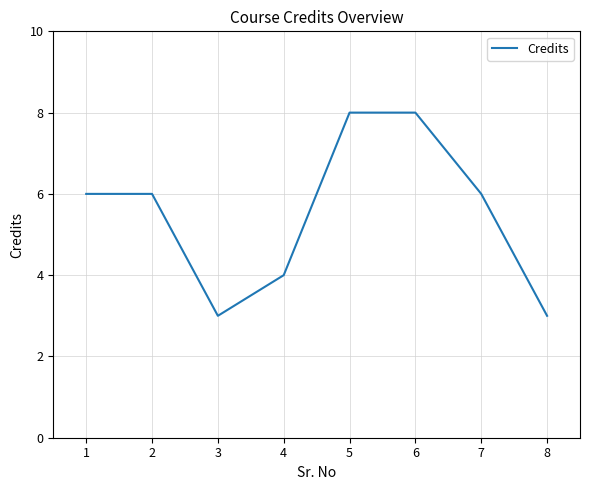

Where is the first local minimum?

3